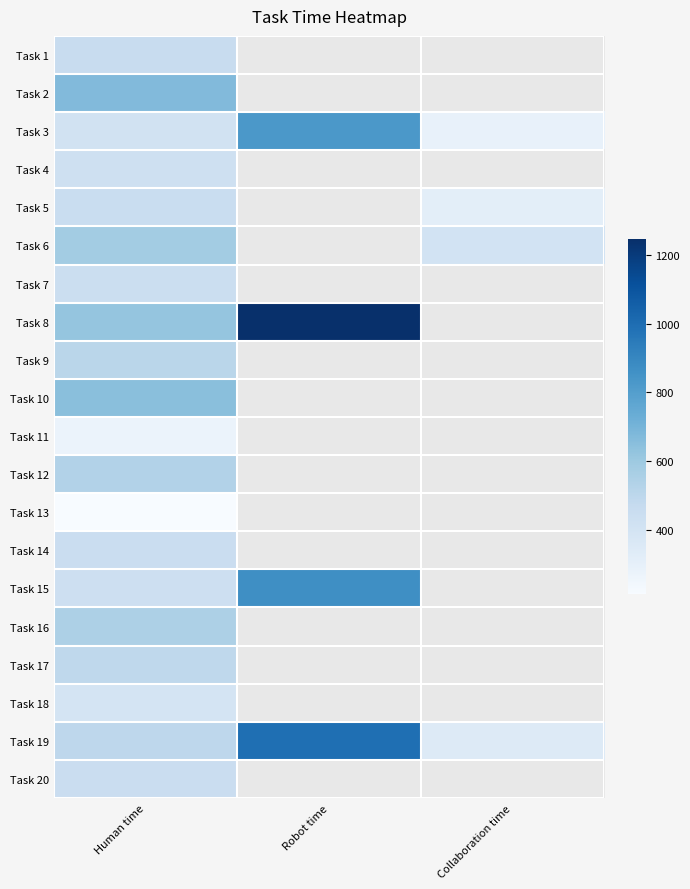

What is the smallest value displayed?

211.0